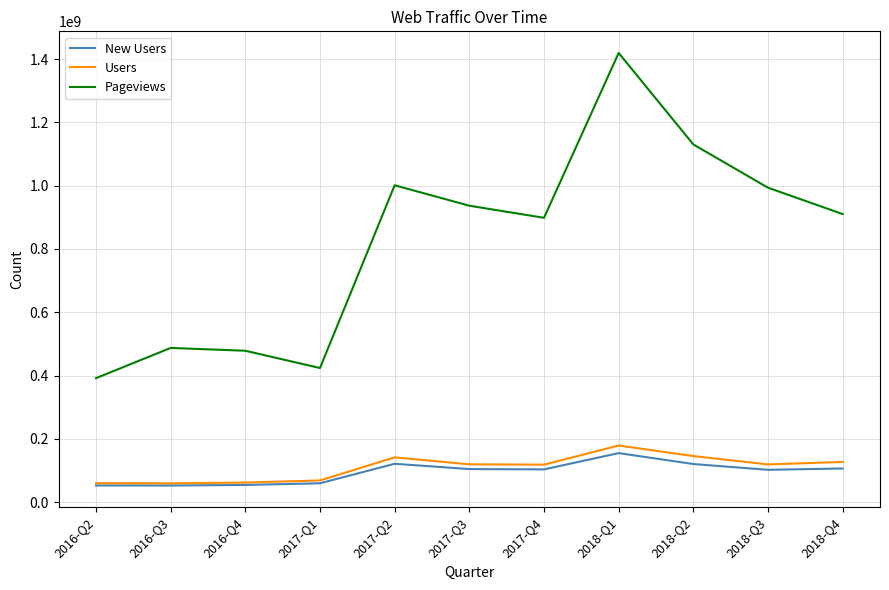

Is the value of Pageviews at 2017-Q4 greater than the value of New Users at 2017-Q2?

Yes